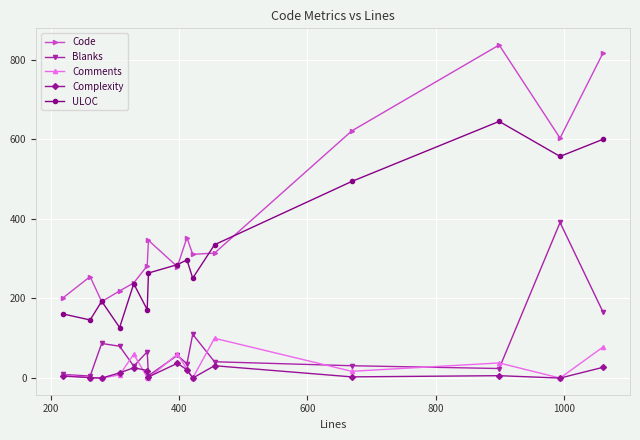

At how many categories does at least one series exceed 277?

10